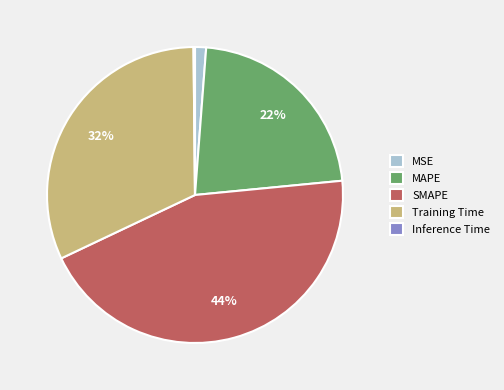

Between MSE and Training Time, which is larger?

Training Time